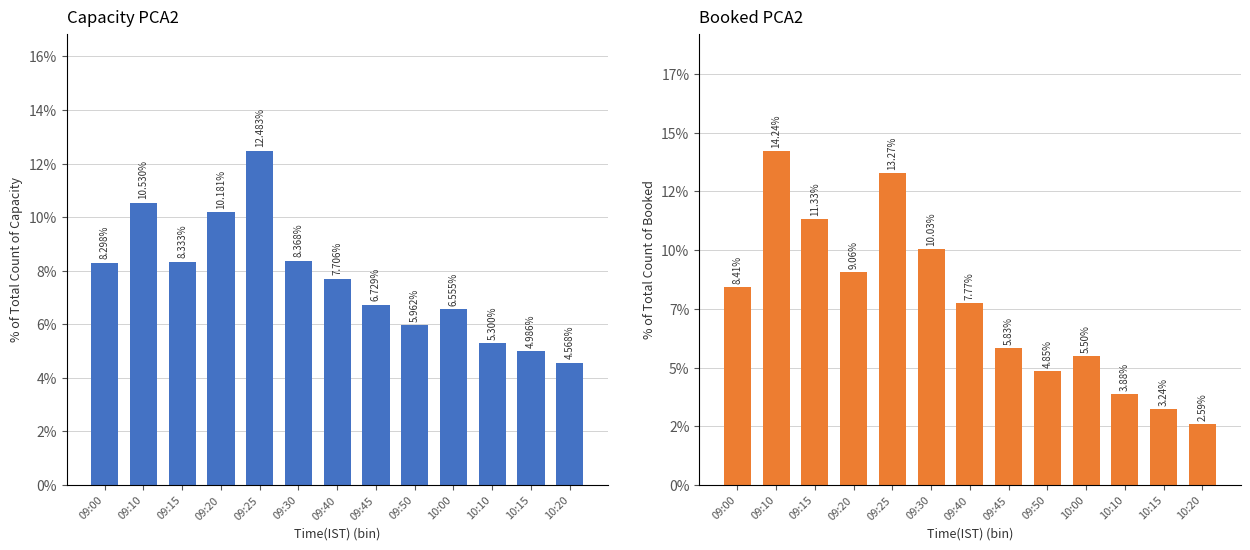

Reading right to left, list all the values displayed in this chart.

Capacity: 4.6	5.0	5.3	6.6	6.0	6.7	7.7	8.4	12.5	10.2	8.3	10.5	8.3
Booked: 2.6	3.2	3.9	5.5	4.9	5.8	7.8	10.0	13.3	9.1	11.3	14.2	8.4